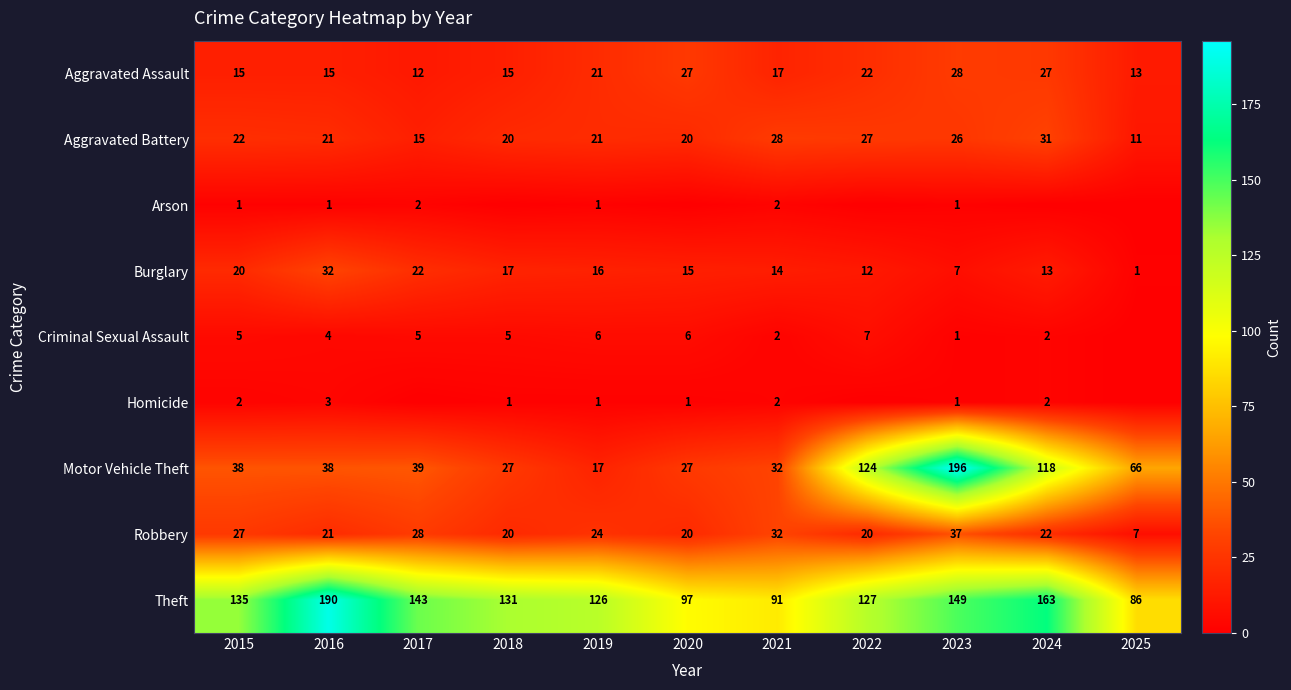

Is the value of Aggravated Assault at 2016 greater than the value of Theft at 2024?

No